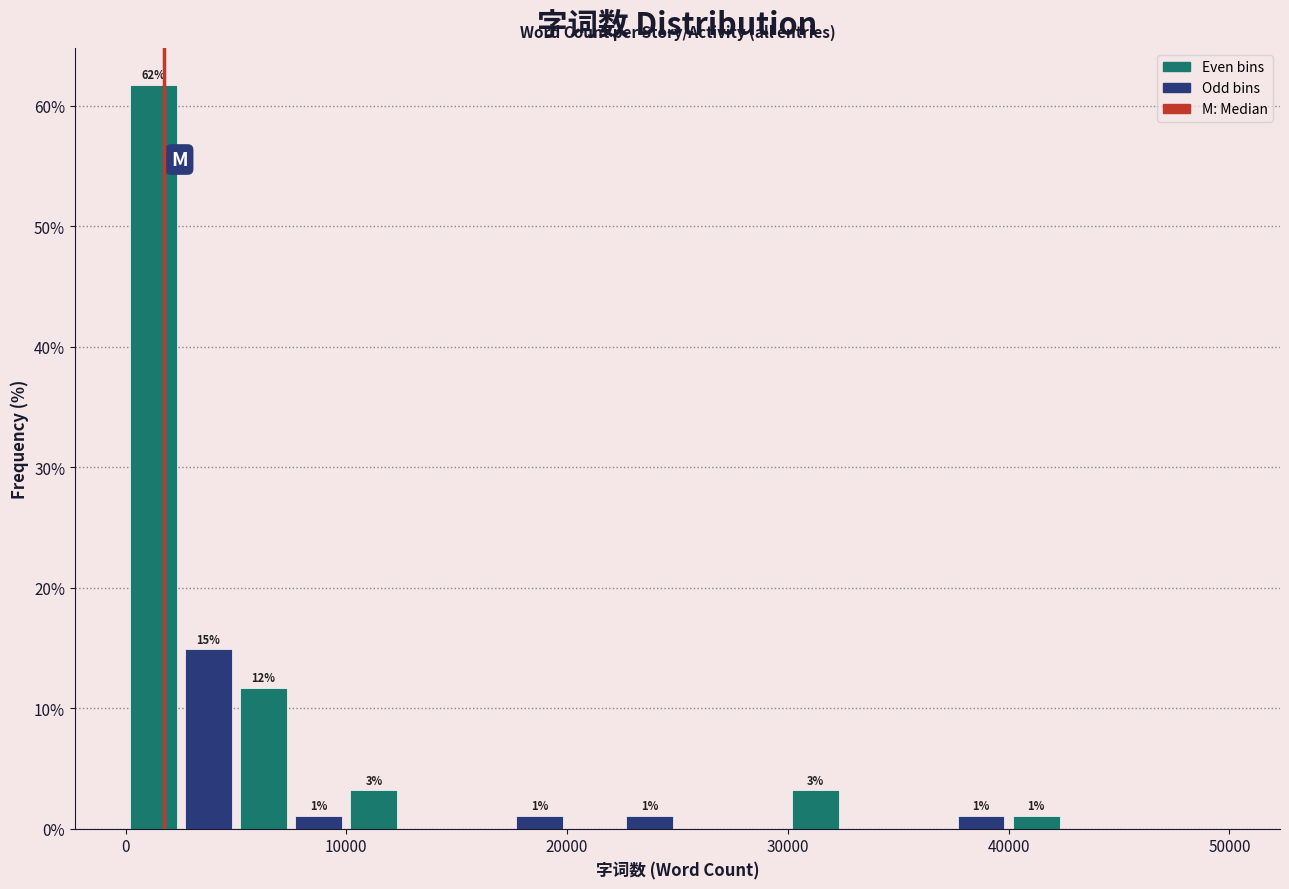

Around what value on the x-axis is the tallest bar? Give the approximate position of its centre, as read against the axis.

1000